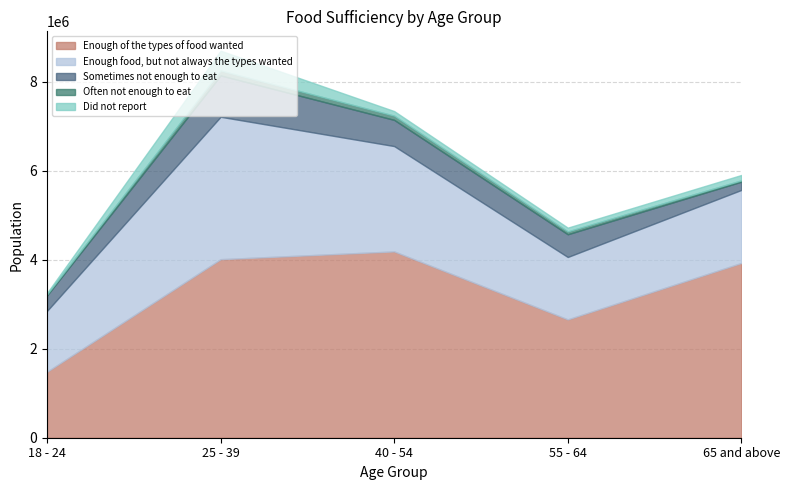

What is the label of the 1st point from the left?

18 - 24